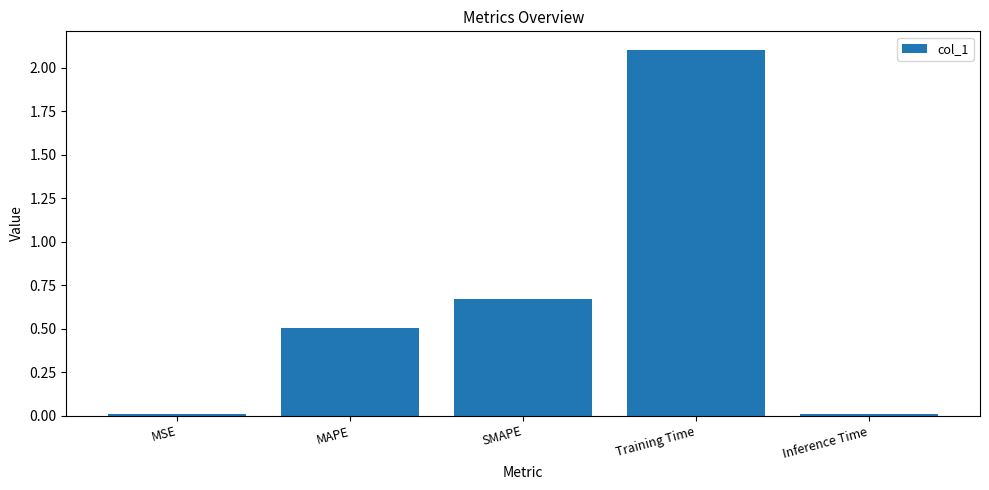

What is the sum of all values?

3.3